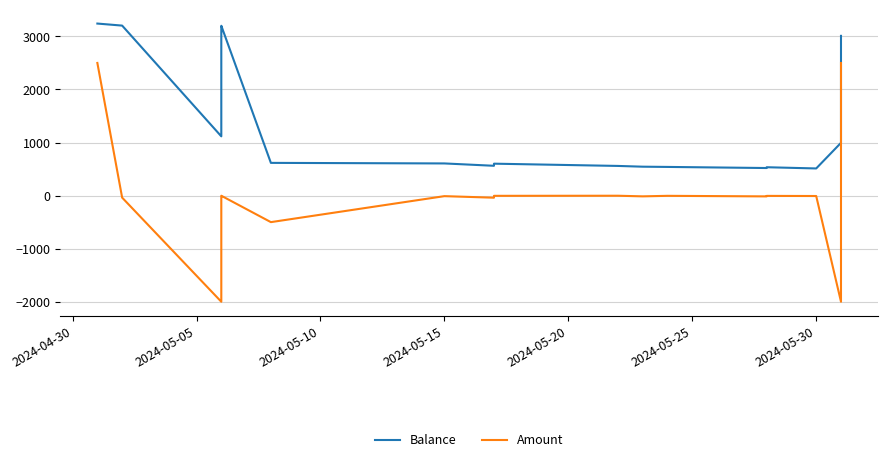

What are all the series names shown in the legend?

Balance, Amount